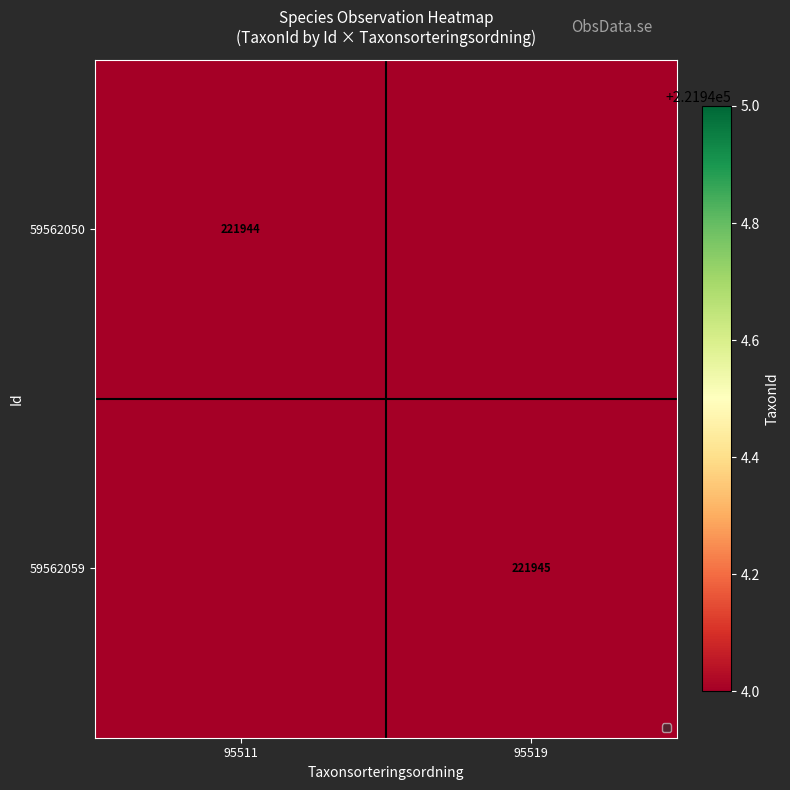

What is the difference between the highest and lowest values at 95511?

221944